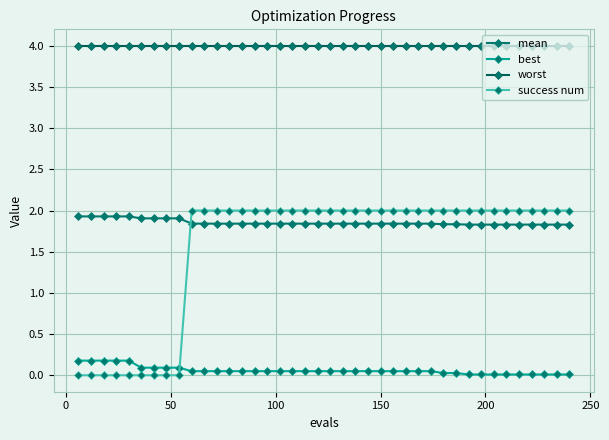

Reading left to right, transcribe all the data shown in this chart.

mean: 1.9	1.9	1.9	1.9	1.9	1.9	1.9	1.9	1.9	1.8	1.8	1.8	1.8	1.8	1.8	1.8	1.8	1.8	1.8	1.8	1.8	1.8	1.8	1.8	1.8	1.8	1.8	1.8	1.8	1.8	1.8	1.8	1.8	1.8	1.8	1.8	1.8	1.8	1.8	1.8
best: 0.2	0.2	0.2	0.2	0.2	0.1	0.1	0.1	0.1	0.0	0.0	0.0	0.0	0.0	0.0	0.0	0.0	0.0	0.0	0.0	0.0	0.0	0.0	0.0	0.0	0.0	0.0	0.0	0.0	0.0	0.0	0.0	0.0	0.0	0.0	0.0	0.0	0.0	0.0	0.0
worst: 4.0	4.0	4.0	4.0	4.0	4.0	4.0	4.0	4.0	4.0	4.0	4.0	4.0	4.0	4.0	4.0	4.0	4.0	4.0	4.0	4.0	4.0	4.0	4.0	4.0	4.0	4.0	4.0	4.0	4.0	4.0	4.0	4.0	4.0	4.0	4.0	4.0	4.0	4.0	4.0
success num: 0.0	0.0	0.0	0.0	0.0	0.0	0.0	0.0	0.0	2.0	2.0	2.0	2.0	2.0	2.0	2.0	2.0	2.0	2.0	2.0	2.0	2.0	2.0	2.0	2.0	2.0	2.0	2.0	2.0	2.0	2.0	2.0	2.0	2.0	2.0	2.0	2.0	2.0	2.0	2.0